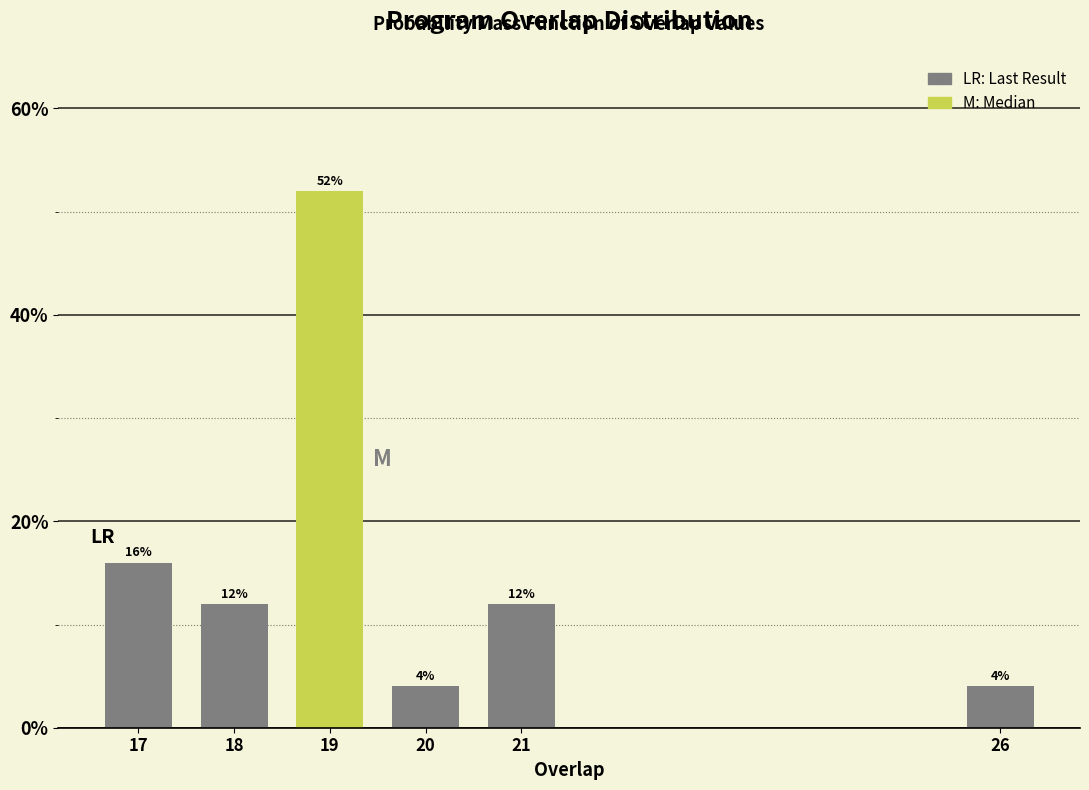

Reading left to right, what are all the values shown in this chart?

16	12	52	4	12	4